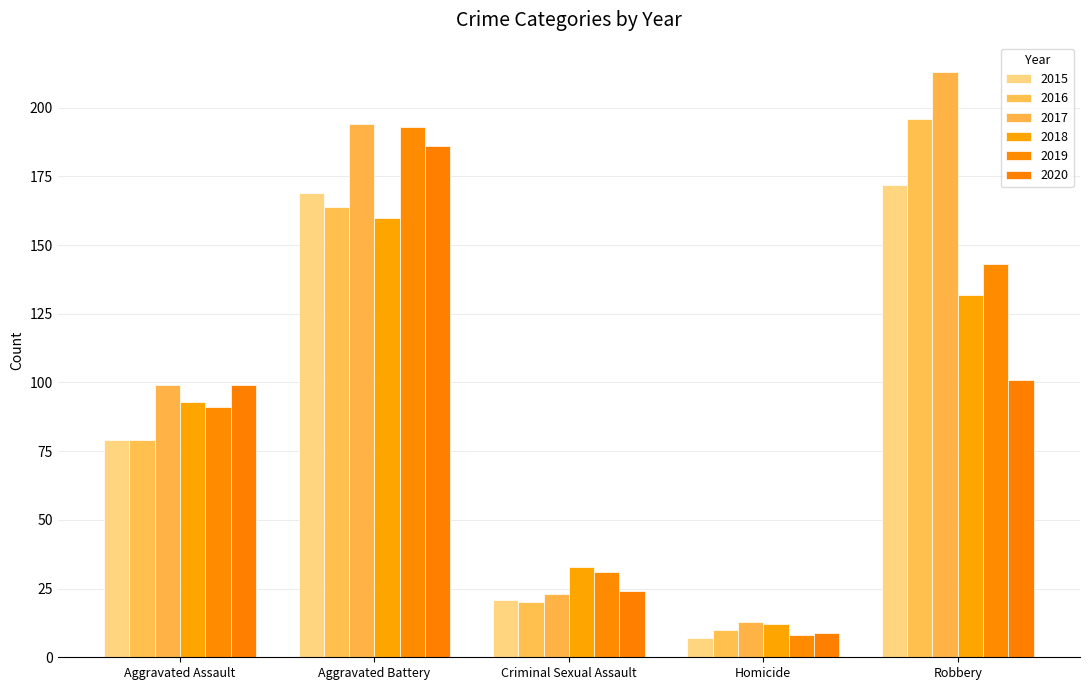

What is the difference between the second highest and minimum values in the 2020 series?

92